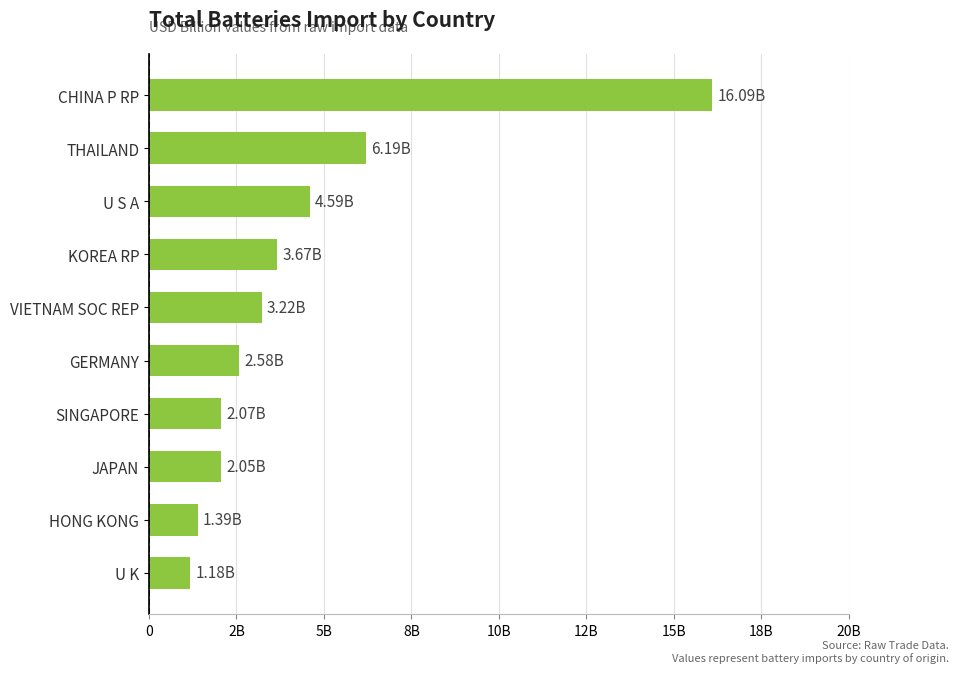

What is the difference between the maximum and minimum values?

14.9